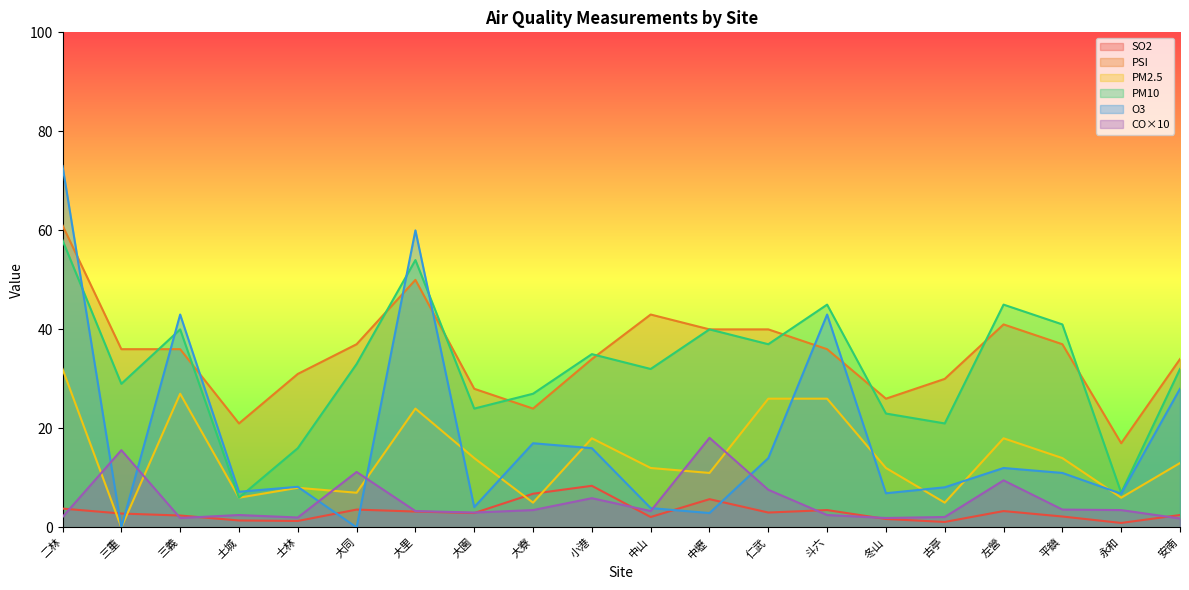

Reading left to right, what are all the values shown in this chart?

SO2: 3.8	2.8	2.4	1.4	1.3	3.6	3.2	2.9	6.8	8.4	2.1	5.7	3.0	3.5	1.7	1.1	3.3	2.2	0.9	2.5
PSI: 61.0	36.0	36.0	21.0	31.0	37.0	50.0	28.0	24.0	34.0	43.0	40.0	40.0	36.0	26.0	30.0	41.0	37.0	17.0	34.0
PM2.5: 32.0	0.0	27.0	6.0	8.0	7.0	24.0	14.0	5.0	18.0	12.0	11.0	26.0	26.0	12.0	5.0	18.0	14.0	6.0	13.0
PM10: 58.0	29.0	40.0	6.0	16.0	33.0	54.0	24.0	27.0	35.0	32.0	40.0	37.0	45.0	23.0	21.0	45.0	41.0	7.0	32.0
O3: 73.0	0.0	43.0	7.2	8.2	0.0	60.0	4.1	17.0	16.0	3.9	2.9	14.0	43.0	6.9	8.1	12.0	11.0	6.8	28.0
CO: 2.1	15.6	1.9	2.5	2.0	11.2	3.3	3.0	3.5	5.9	3.3	18.1	7.6	2.5	1.9	2.1	9.5	3.6	3.5	1.8